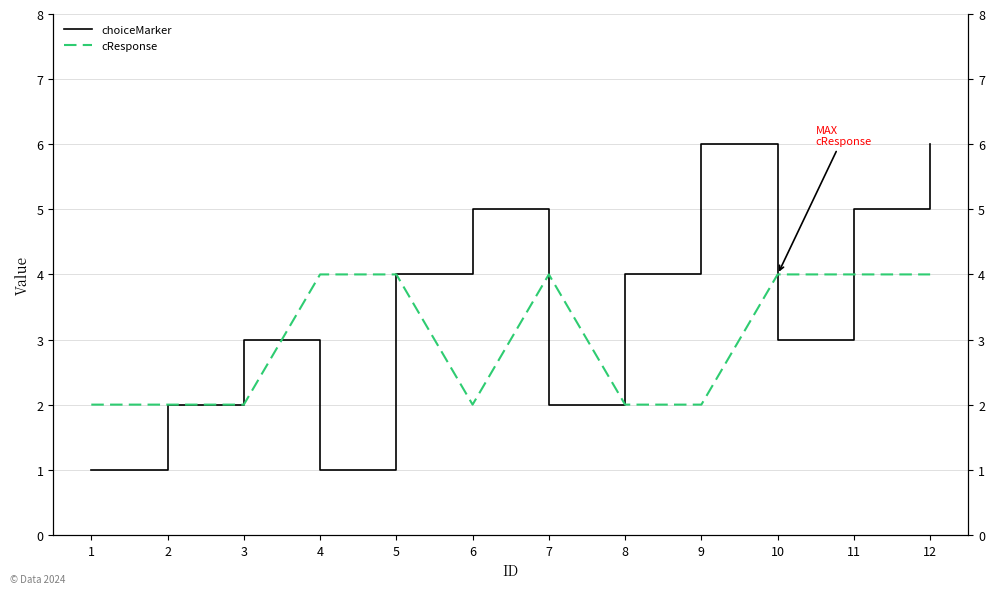

True or false: choiceMarker has more than 0 interior local peaks.

True